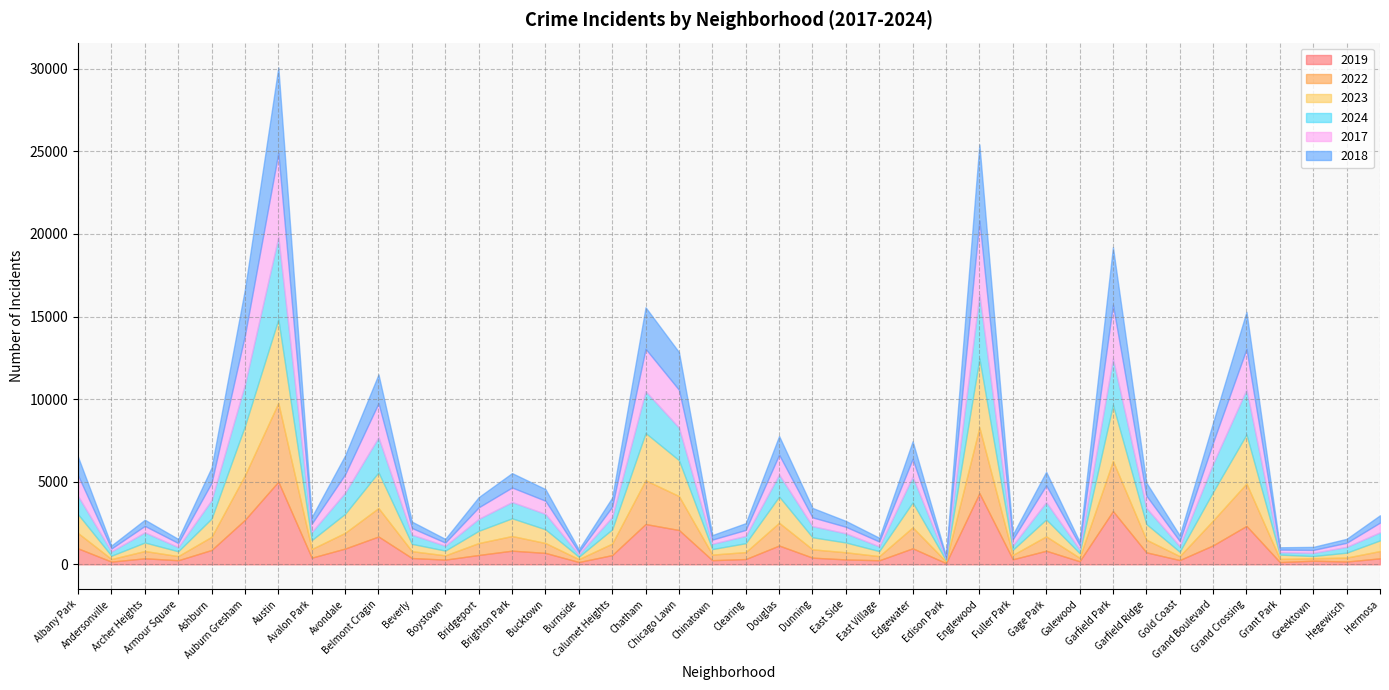

What is the label of the 33rd point from the left?

Garfield Ridge